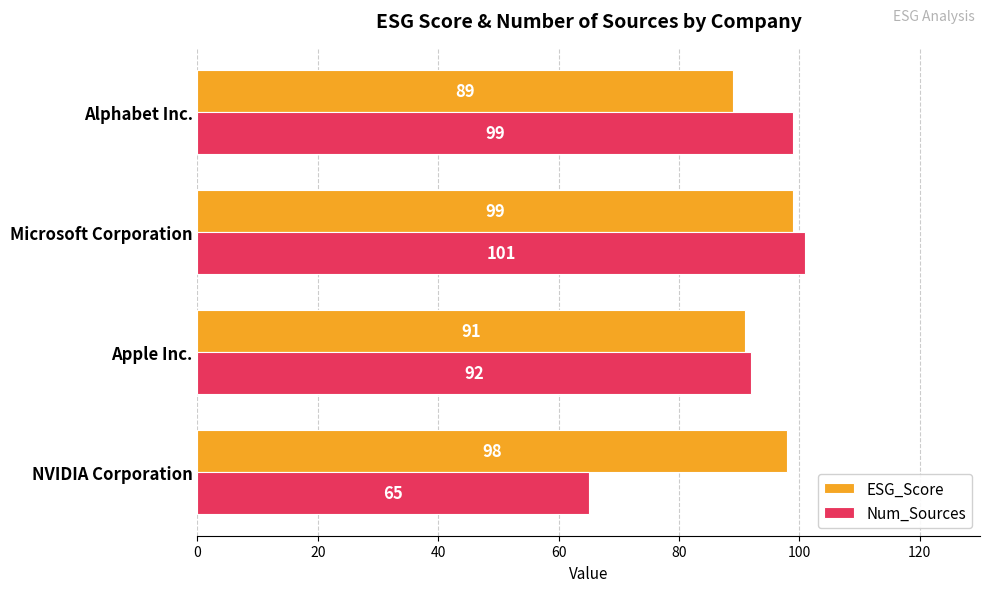

True or false: Num_Sources has a value of 44 at Microsoft Corporation.

False